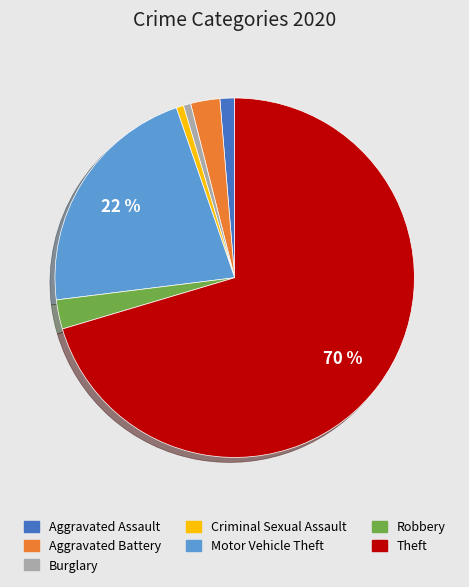

Is it true that Motor Vehicle Theft is 29% of the pie?

False